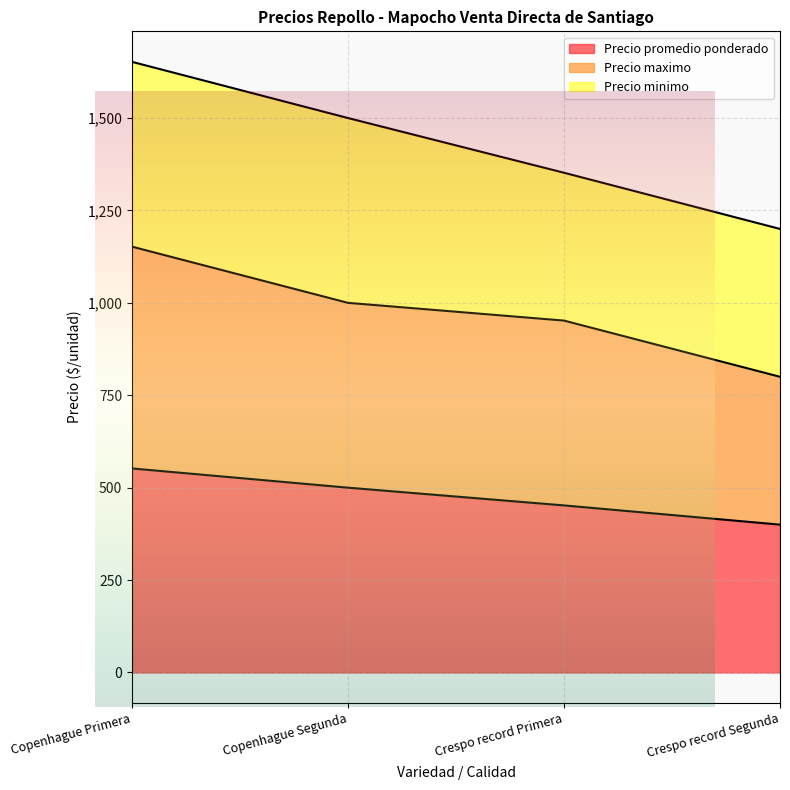

The Precio promedio ponderado series shows 500 at Copenhague Segunda. True or false?

True